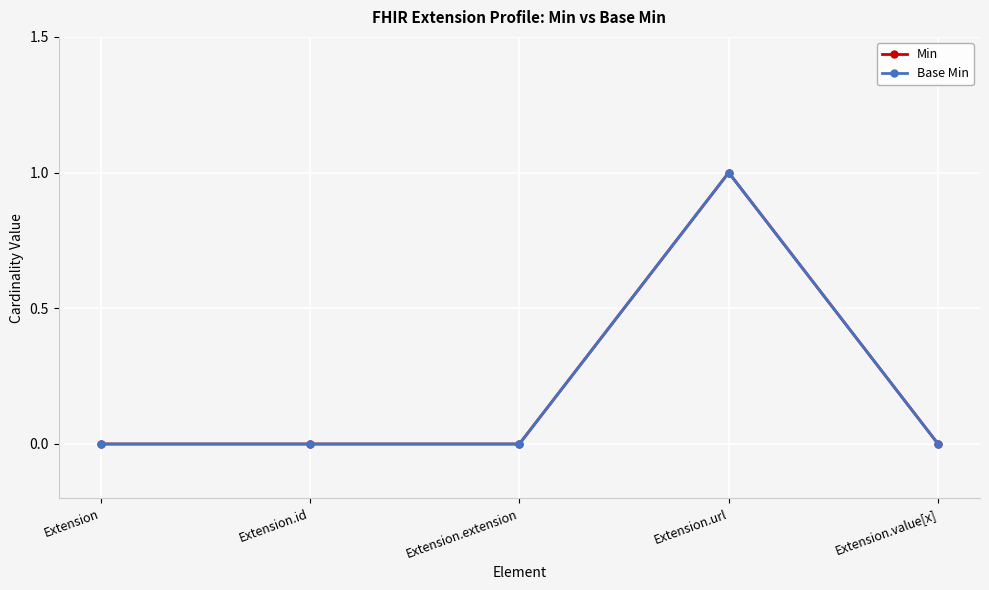

At Extension.extension, list the series in order from smallest to largest.

Min, Base Min